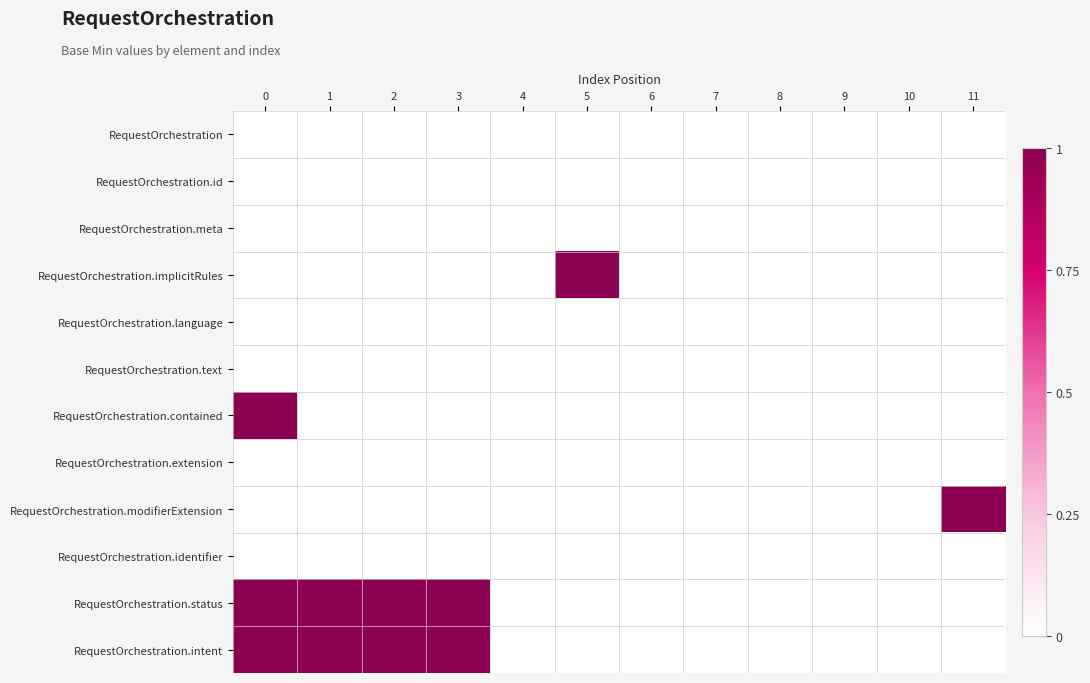

At how many categories does at least one series exceed 0?

6